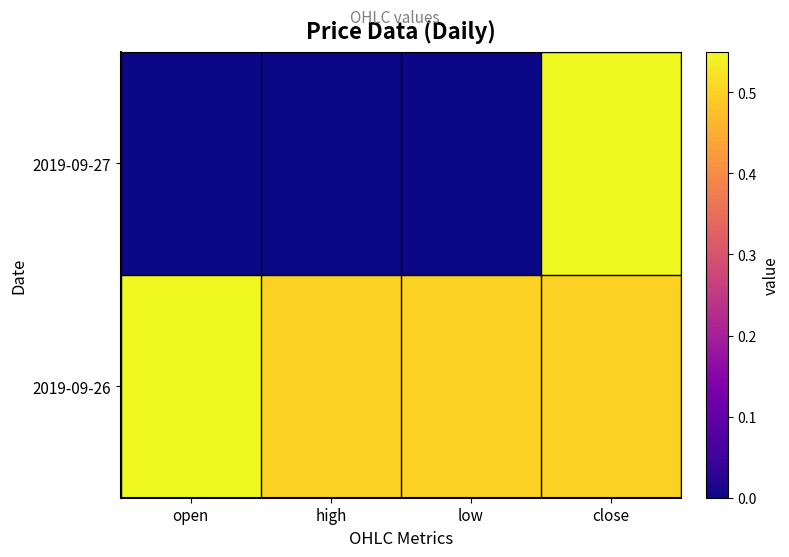

What is the difference between the highest and lowest values at high?

0.5